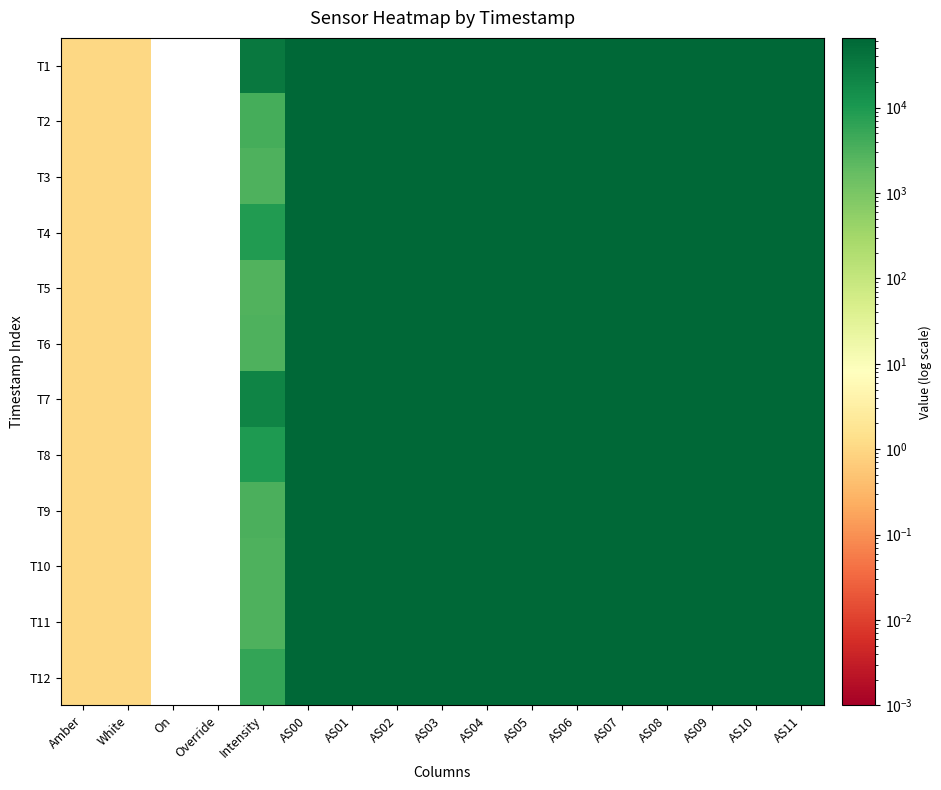

Reading left to right, list all the values displayed in this chart.

T1: Amber=1.0	White=1.0	On=0.0	Override=0.0	Intensity=33318.4	AS00=65535.0	AS01=65535.0	AS02=65535.0	AS03=65535.0	AS04=65535.0	AS05=65535.0	AS06=65535.0	AS07=65535.0	AS08=65535.0	AS09=65535.0	AS10=65535.0	AS11=65535.0
T2: Amber=1.0	White=1.0	On=0.0	Override=0.0	Intensity=3931.7	AS00=65535.0	AS01=65535.0	AS02=65535.0	AS03=65535.0	AS04=65535.0	AS05=65535.0	AS06=65535.0	AS07=65535.0	AS08=65535.0	AS09=65535.0	AS10=65535.0	AS11=65535.0
T3: Amber=1.0	White=1.0	On=0.0	Override=0.0	Intensity=3010.7	AS00=65535.0	AS01=65535.0	AS02=65535.0	AS03=65535.0	AS04=65535.0	AS05=65535.0	AS06=65535.0	AS07=65535.0	AS08=65535.0	AS09=65535.0	AS10=65535.0	AS11=65535.0
T4: Amber=1.0	White=1.0	On=0.0	Override=0.0	Intensity=8852.7	AS00=65535.0	AS01=65535.0	AS02=65535.0	AS03=65535.0	AS04=65535.0	AS05=65535.0	AS06=65535.0	AS07=65535.0	AS08=65535.0	AS09=65535.0	AS10=65535.0	AS11=65535.0
T5: Amber=1.0	White=1.0	On=0.0	Override=0.0	Intensity=2875.5	AS00=65535.0	AS01=65535.0	AS02=65535.0	AS03=65535.0	AS04=65535.0	AS05=65535.0	AS06=65535.0	AS07=65535.0	AS08=65535.0	AS09=65535.0	AS10=65535.0	AS11=65535.0
T6: Amber=1.0	White=1.0	On=0.0	Override=0.0	Intensity=2975.3	AS00=65535.0	AS01=65535.0	AS02=65535.0	AS03=65535.0	AS04=65535.0	AS05=65535.0	AS06=65535.0	AS07=65535.0	AS08=65535.0	AS09=65535.0	AS10=65535.0	AS11=65535.0
T7: Amber=1.0	White=1.0	On=0.0	Override=0.0	Intensity=21678.5	AS00=65535.0	AS01=65535.0	AS02=65535.0	AS03=65535.0	AS04=65535.0	AS05=65535.0	AS06=65535.0	AS07=65535.0	AS08=65535.0	AS09=65535.0	AS10=65535.0	AS11=65535.0
T8: Amber=1.0	White=1.0	On=0.0	Override=0.0	Intensity=9674.1	AS00=65535.0	AS01=65535.0	AS02=65535.0	AS03=65535.0	AS04=65535.0	AS05=65535.0	AS06=65535.0	AS07=65535.0	AS08=65535.0	AS09=65535.0	AS10=65535.0	AS11=65535.0
T9: Amber=1.0	White=1.0	On=0.0	Override=0.0	Intensity=3286.6	AS00=65535.0	AS01=65535.0	AS02=65535.0	AS03=65535.0	AS04=65535.0	AS05=65535.0	AS06=65535.0	AS07=65535.0	AS08=65535.0	AS09=65535.0	AS10=65535.0	AS11=65535.0
T10: Amber=1.0	White=1.0	On=0.0	Override=0.0	Intensity=3055.7	AS00=65535.0	AS01=65535.0	AS02=65535.0	AS03=65535.0	AS04=65535.0	AS05=65535.0	AS06=65535.0	AS07=65535.0	AS08=65535.0	AS09=65535.0	AS10=65535.0	AS11=65535.0
T11: Amber=1.0	White=1.0	On=0.0	Override=0.0	Intensity=3119.4	AS00=65535.0	AS01=65535.0	AS02=65535.0	AS03=65535.0	AS04=65535.0	AS05=65535.0	AS06=65535.0	AS07=65535.0	AS08=65535.0	AS09=65535.0	AS10=65535.0	AS11=65535.0
T12: Amber=1.0	White=1.0	On=0.0	Override=0.0	Intensity=5595.9	AS00=65535.0	AS01=65535.0	AS02=65535.0	AS03=65535.0	AS04=65535.0	AS05=65535.0	AS06=65535.0	AS07=65535.0	AS08=65535.0	AS09=65535.0	AS10=65535.0	AS11=65535.0